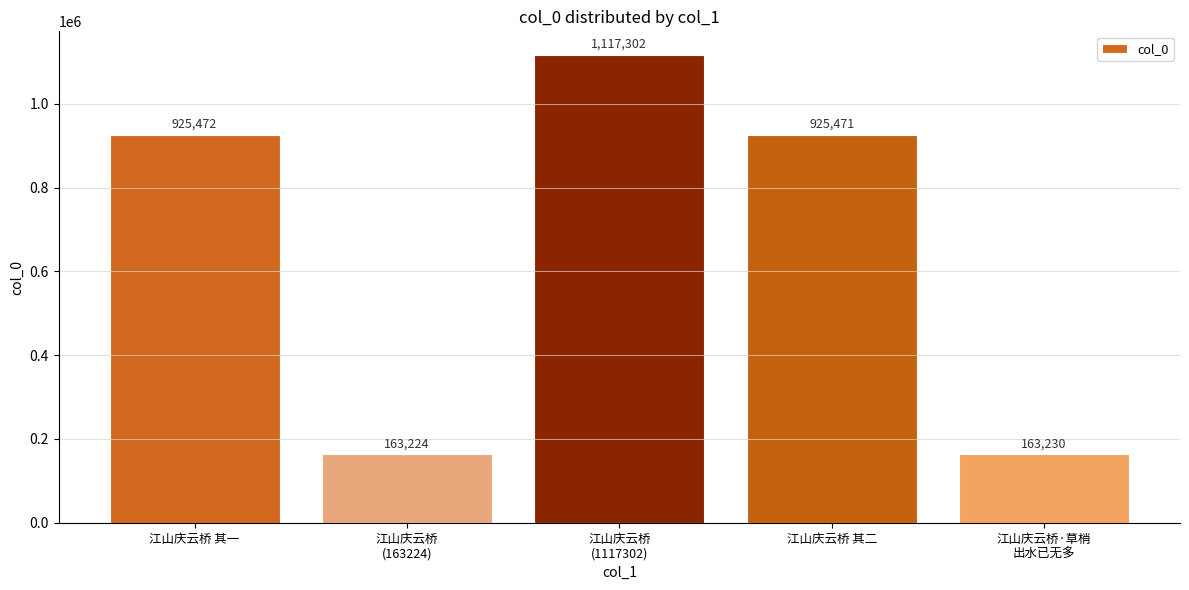

The chart shows a value of 1558239 at 江山庆云桥 其二. True or false?

False